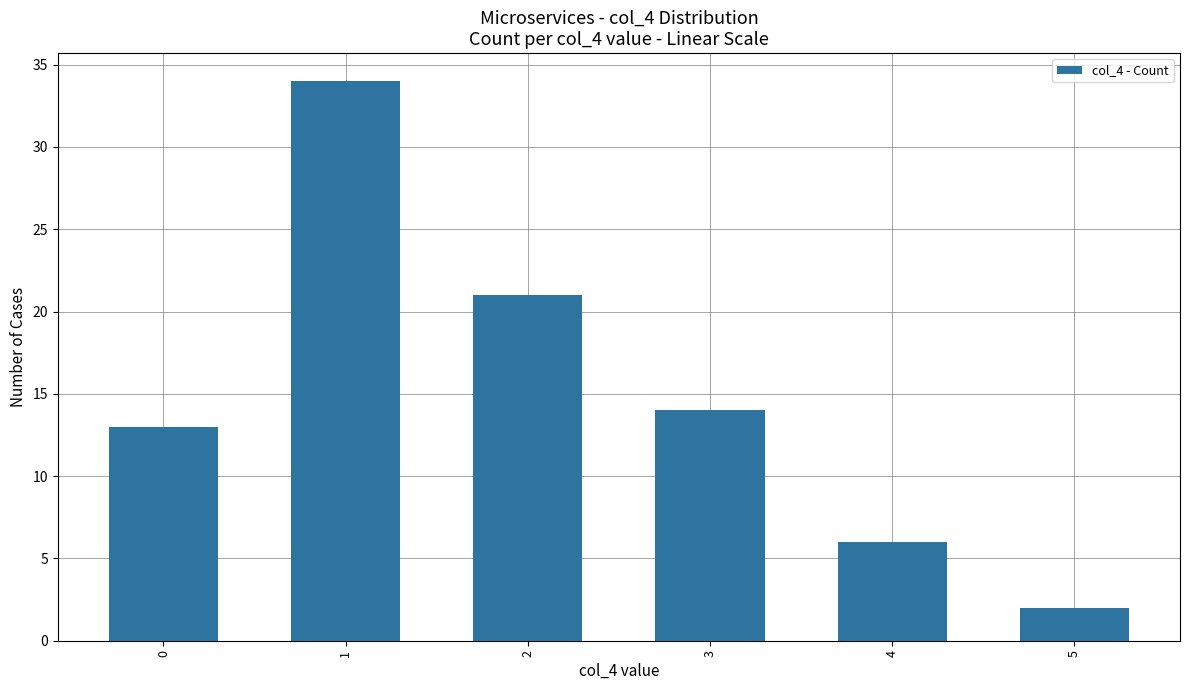

How many bars are there in total?

6